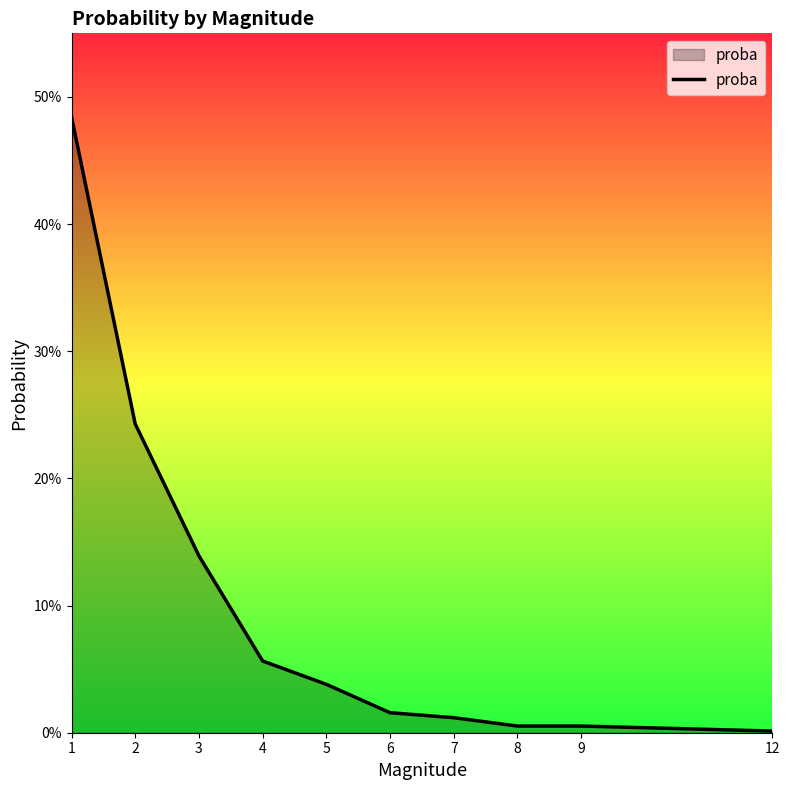

Is it true that the value at 3 is 0.1?

True